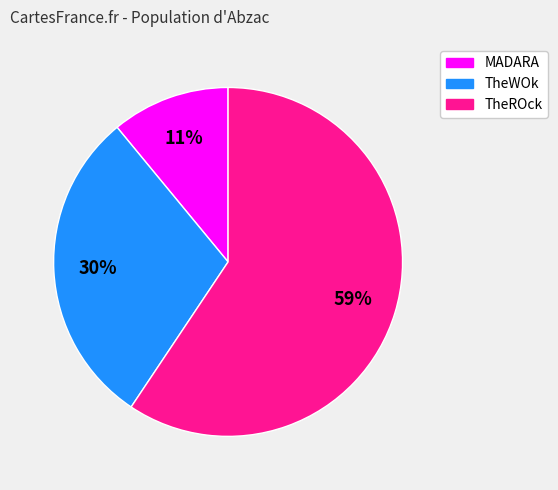

What percentage is the MADARA slice, to the nearest percent?

11%